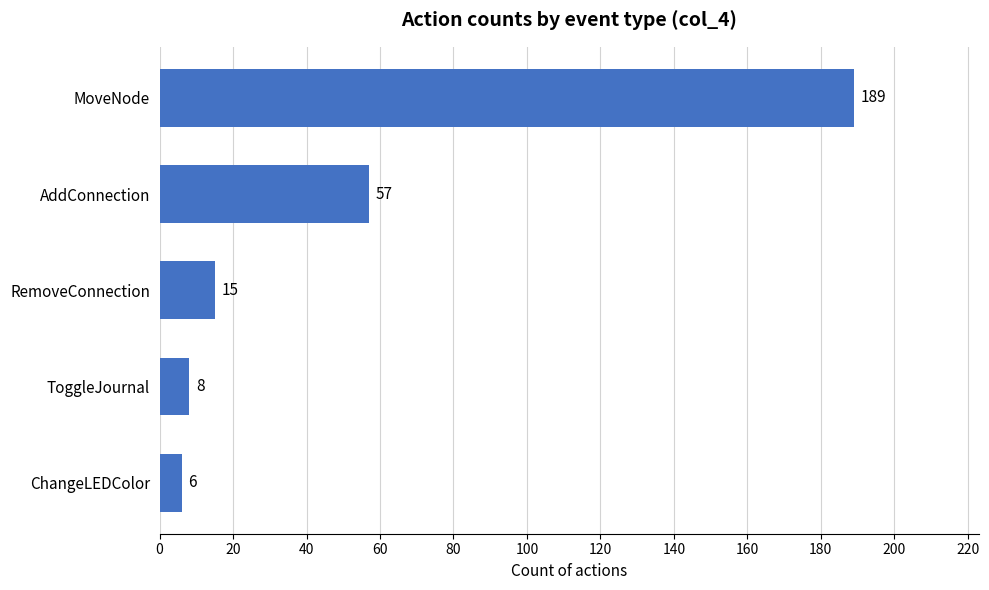

What is the sum of all values?

275